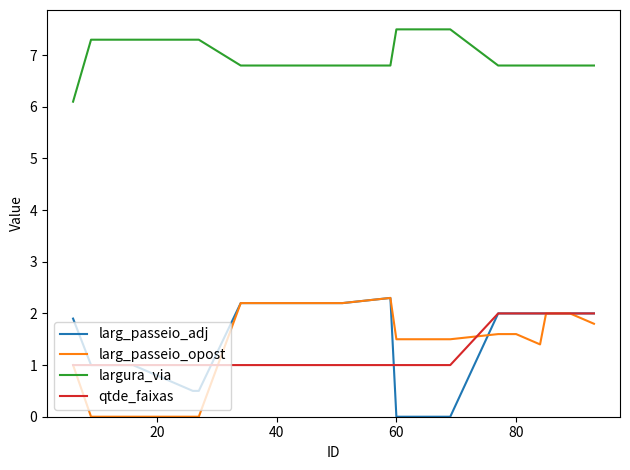

True or false: largura_via and larg_passeio_adj cross at least once.

False